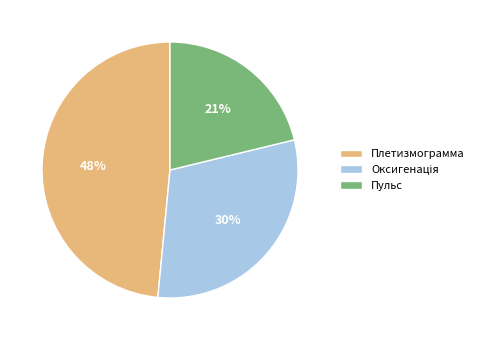

Is there any slice that represents more than half of the pie?

No